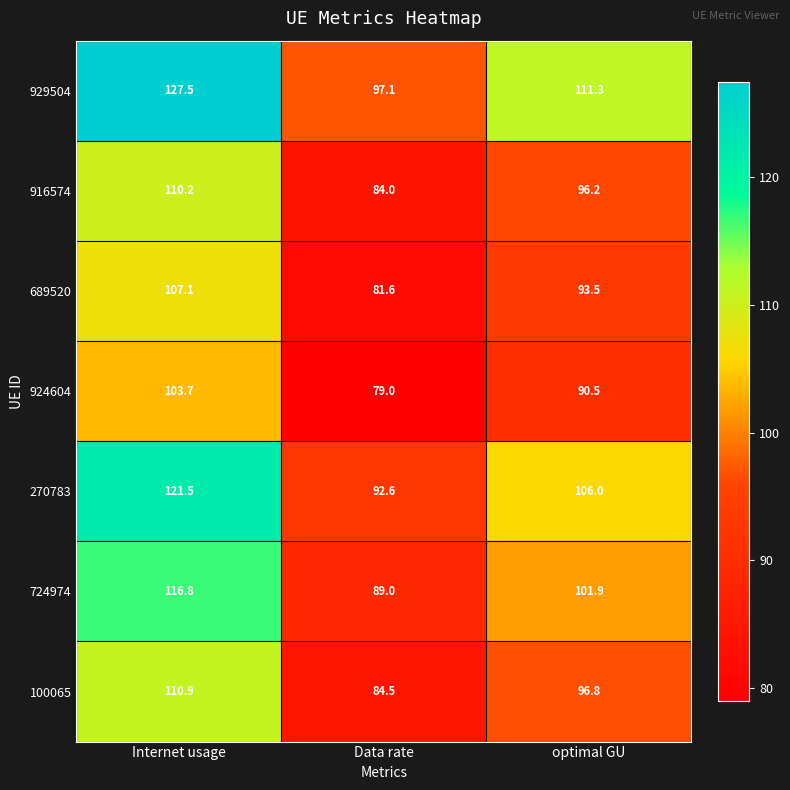

At which category is the sum across all series the highest?

Internet usage